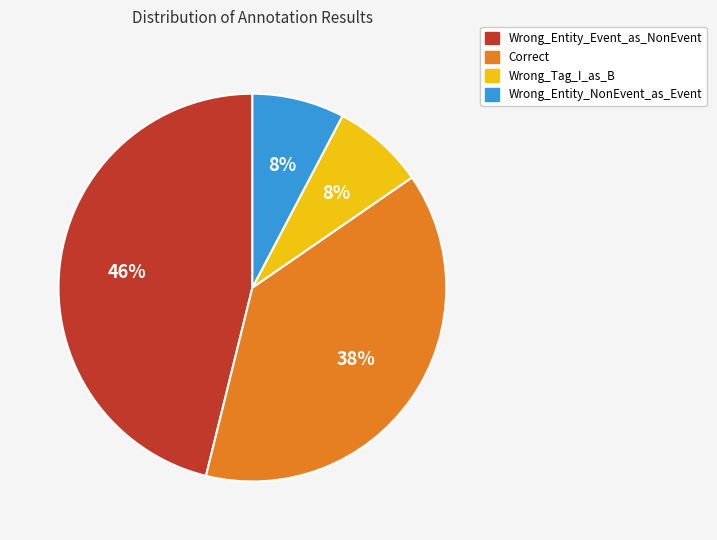

Is there any slice that represents more than half of the pie?

No